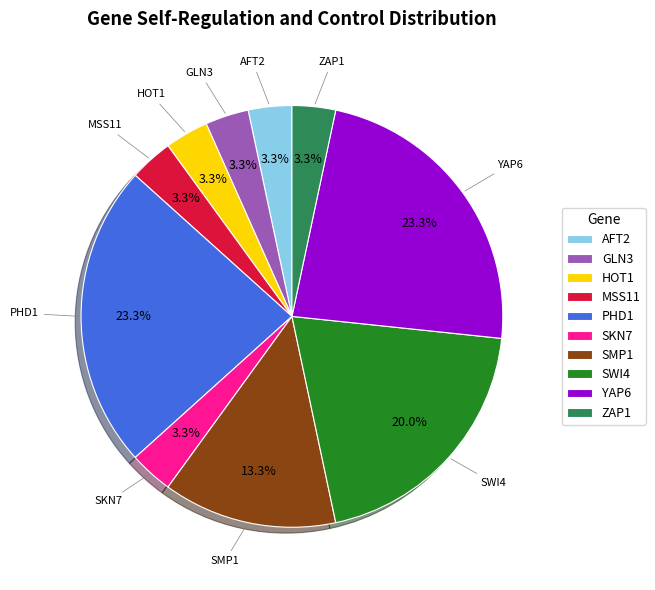

Does GLN3 represent more than half of the total?

No